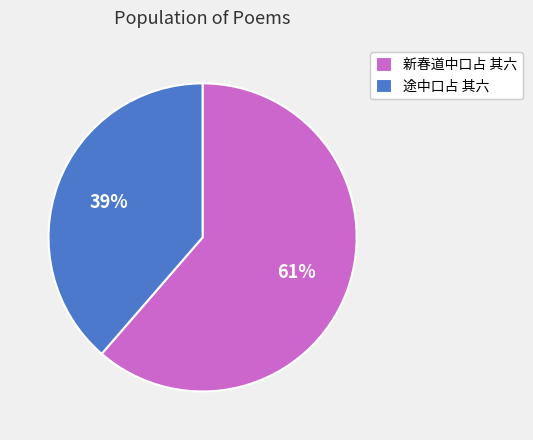

Which has a higher value, 途中口占 其六 or 新春道中口占 其六?

新春道中口占 其六